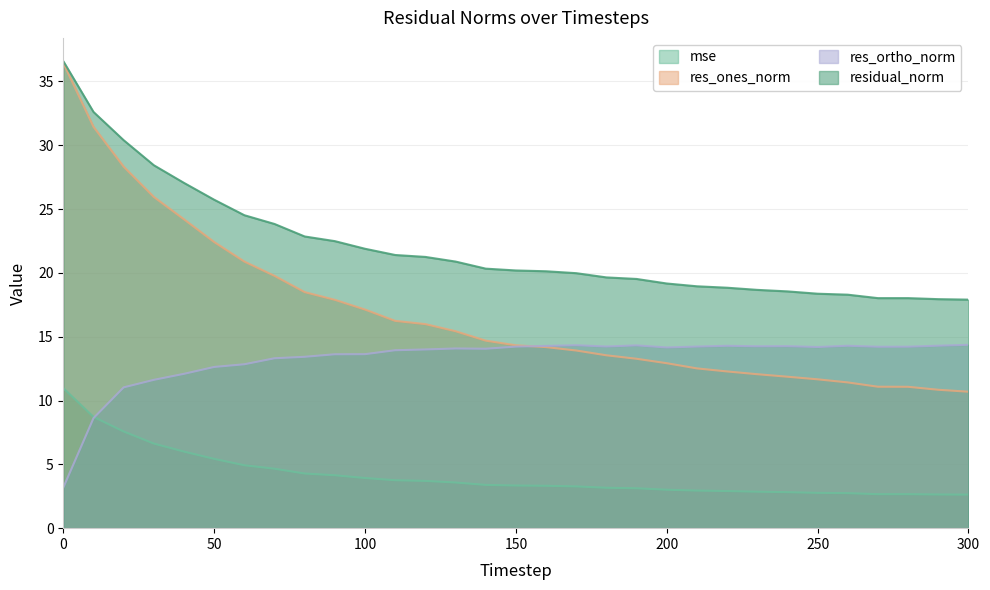

Which series changed the most between 190 and 210?

res_ones_norm